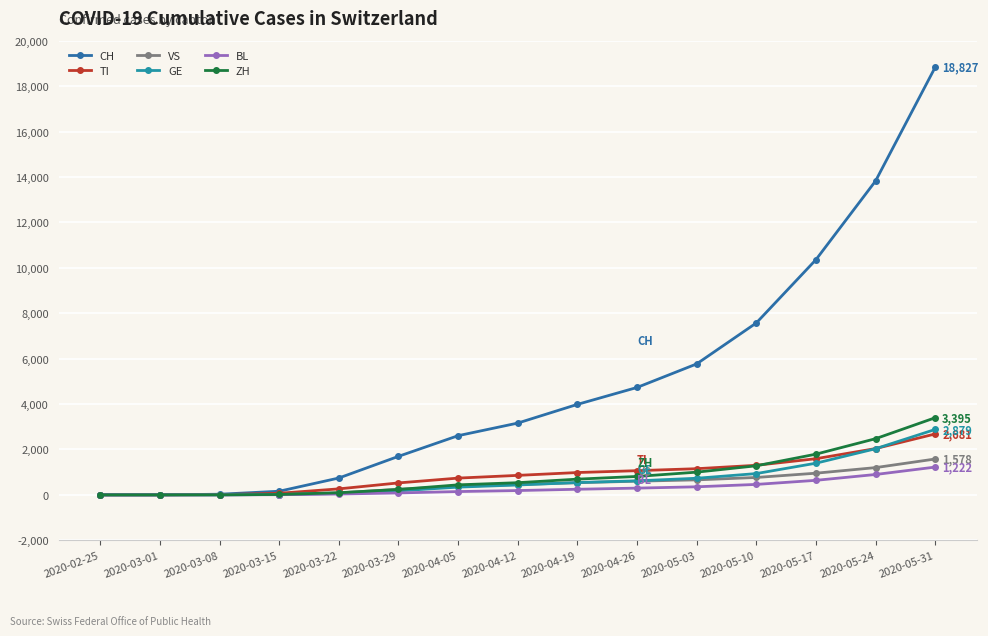

Does the chart display data point markers on the line(s)?

Yes